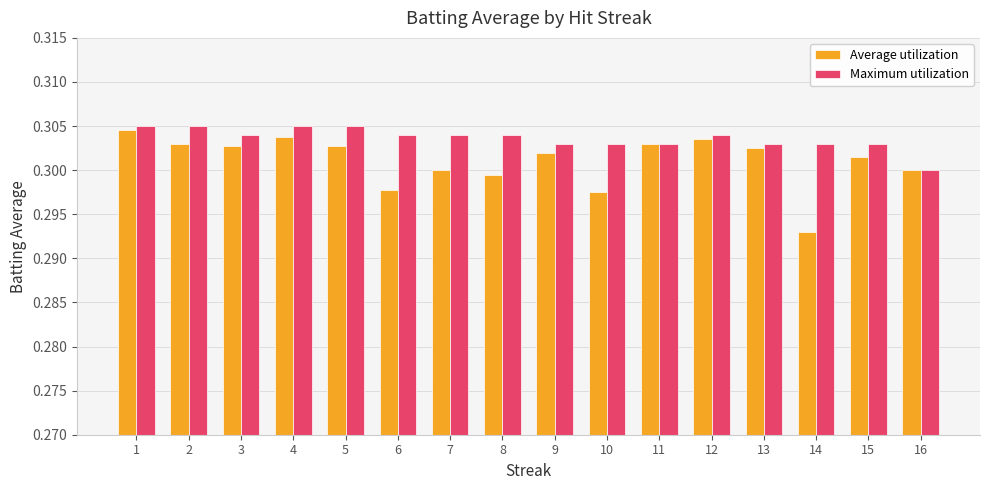

What is the sum of all Average utilization values?

4.8